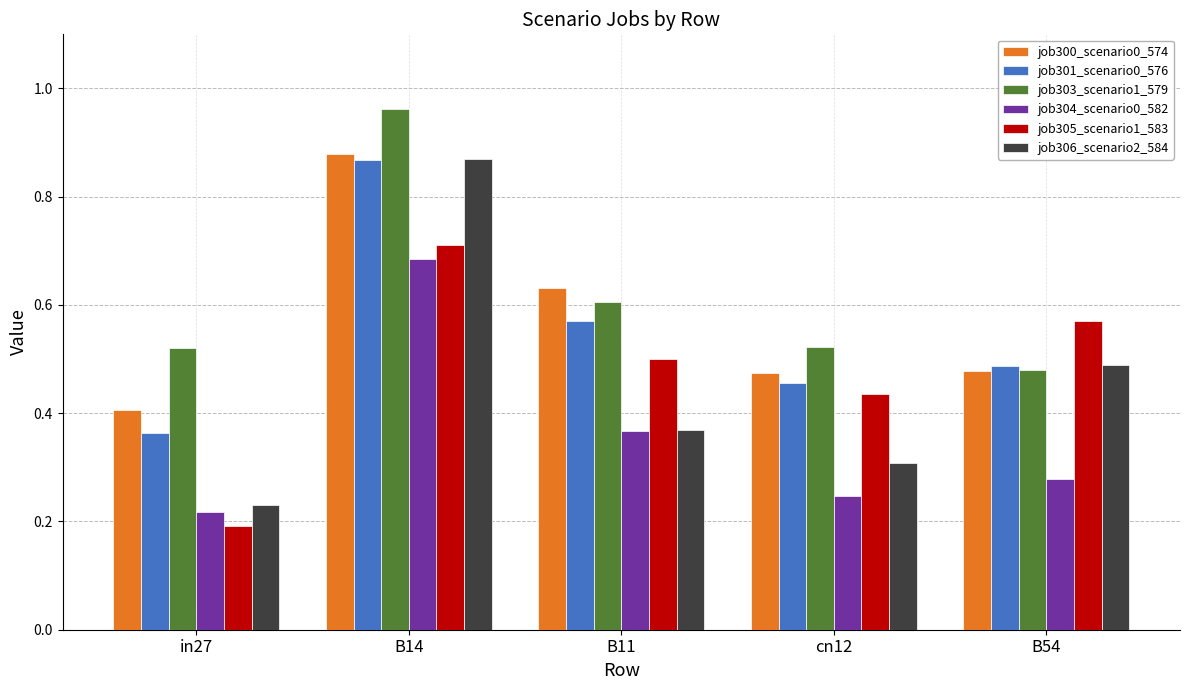

What is the difference between the job306_scenario2_584 values at cn12 and B11?

0.1